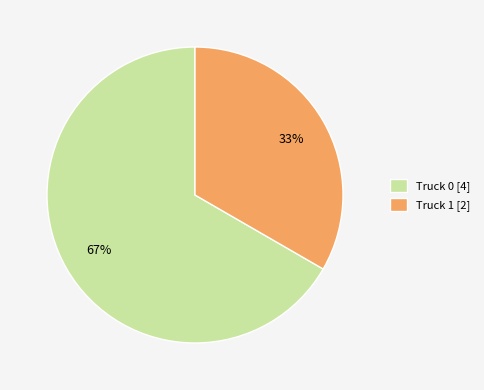

Which category accounts for the majority?

Truck 0